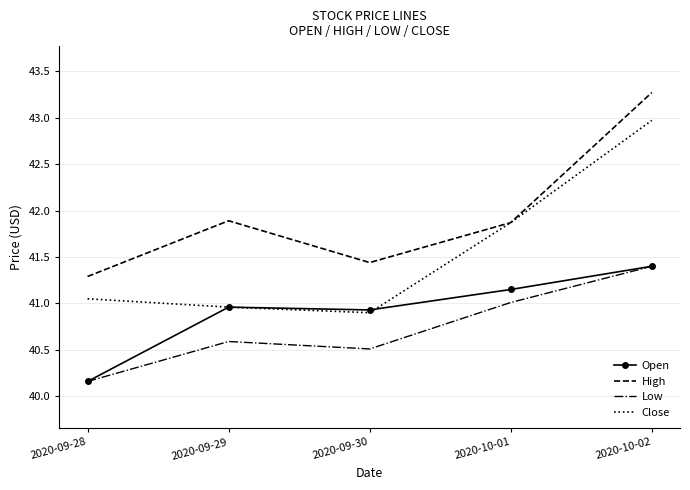

True or false: Close and Low cross at least once.

False